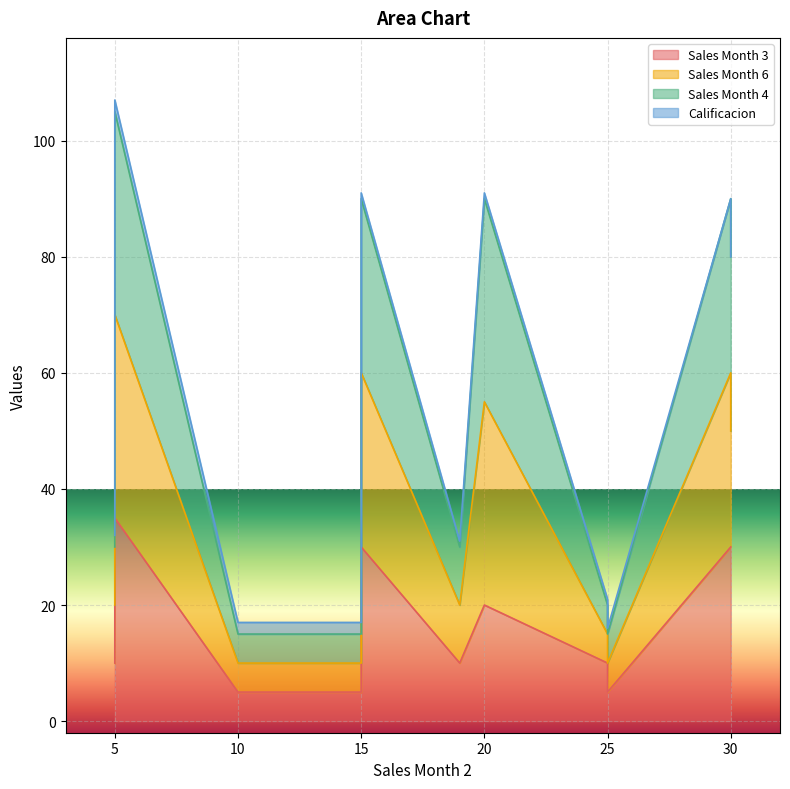

True or false: Sales Month 3 and Sales Month 4 cross at least once.

False